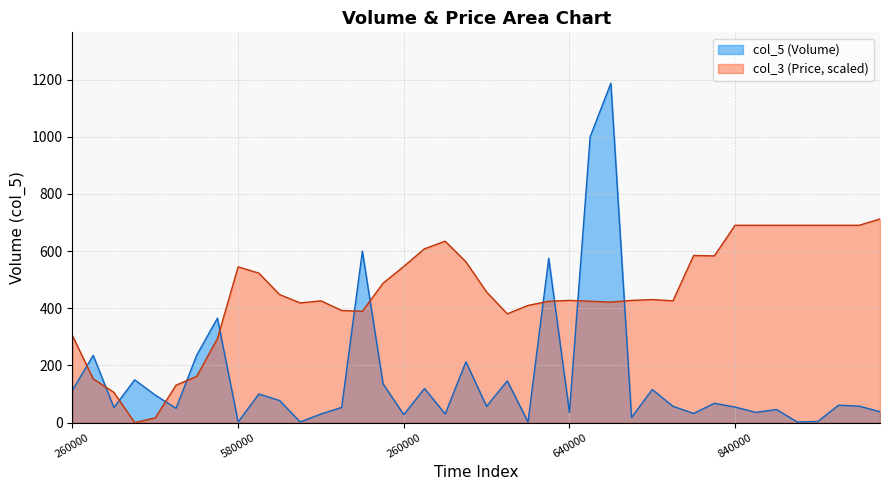

After their last crossing, which series has the higher values: col_5 or col_3?

col_3